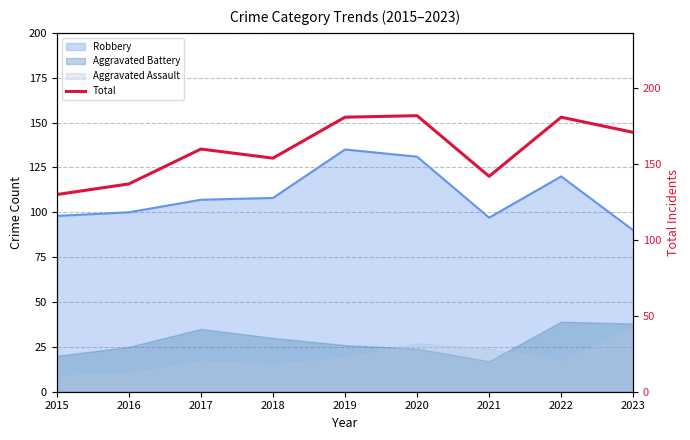

Does the chart display data point markers on the line(s)?

No